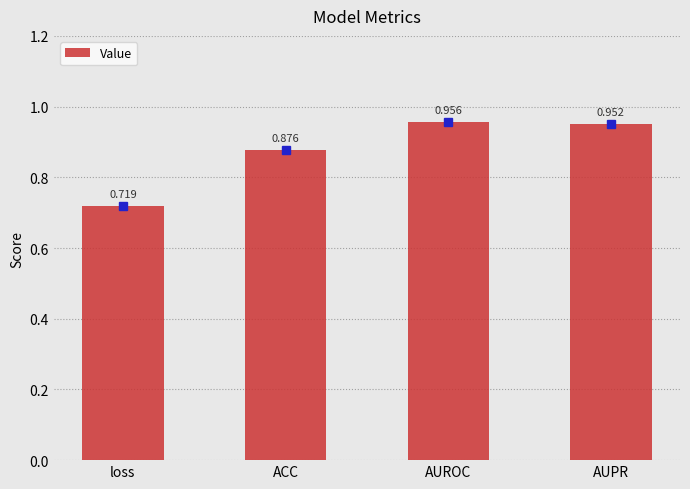

Which category has the lowest value across all series?

loss